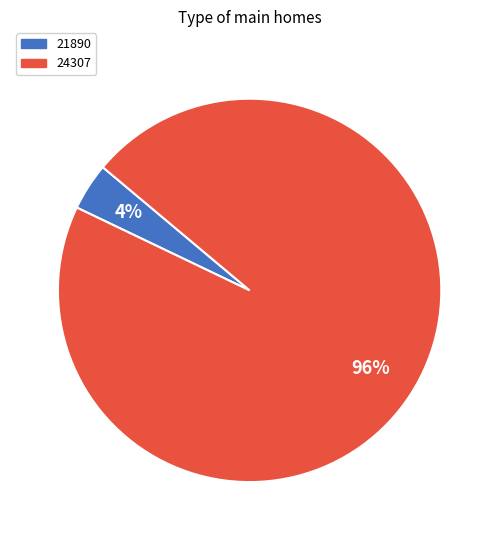

Between 24307 and 21890, which is larger?

24307